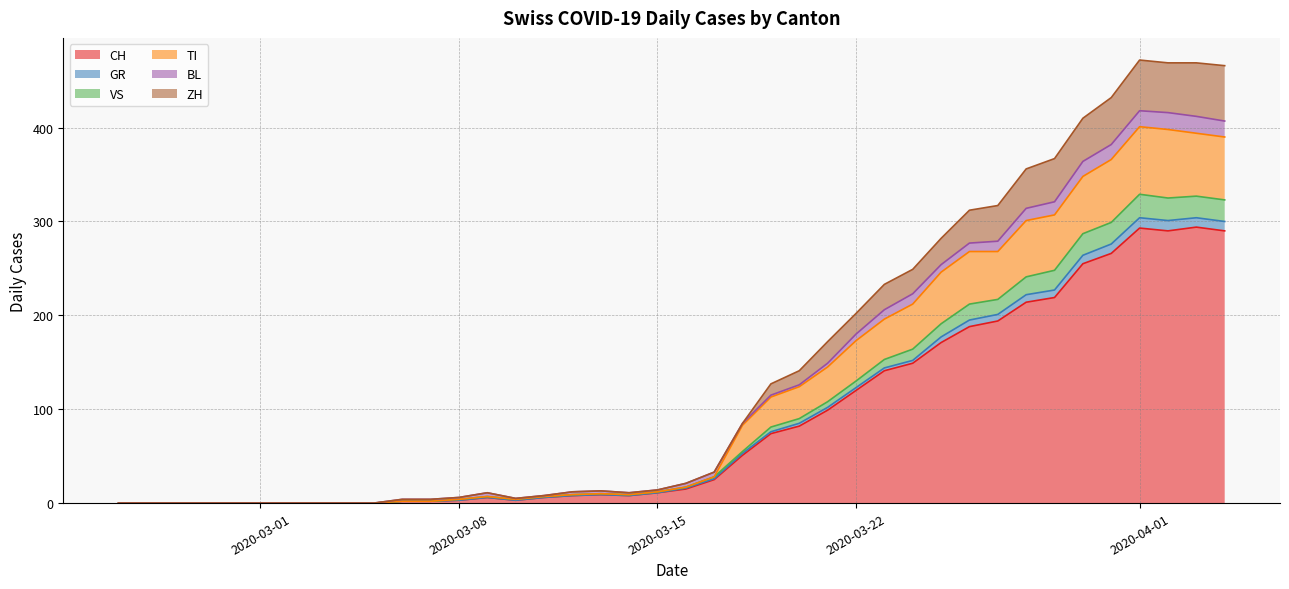

True or false: CH and TI intersect in this chart.

False